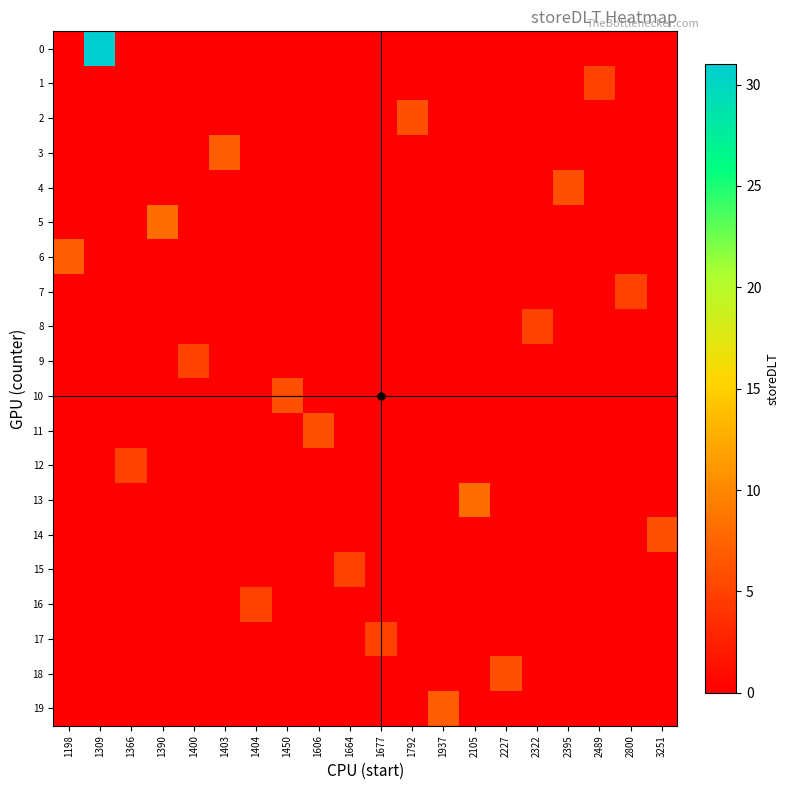

Reading left to right, extract all data points from this chart.

0: 1198=0	1309=31	1366=0	1390=0	1400=0	1403=0	1404=0	1450=0	1606=0	1664=0	1677=0	1792=0	1937=0	2105=0	2227=0	2322=0	2395=0	2489=0	2800=0	3251=0
1: 1198=0	1309=0	1366=0	1390=0	1400=0	1403=0	1404=0	1450=0	1606=0	1664=0	1677=0	1792=0	1937=0	2105=0	2227=0	2322=0	2395=0	2489=5	2800=0	3251=0
2: 1198=0	1309=0	1366=0	1390=0	1400=0	1403=0	1404=0	1450=0	1606=0	1664=0	1677=0	1792=6	1937=0	2105=0	2227=0	2322=0	2395=0	2489=0	2800=0	3251=0
3: 1198=0	1309=0	1366=0	1390=0	1400=0	1403=7	1404=0	1450=0	1606=0	1664=0	1677=0	1792=0	1937=0	2105=0	2227=0	2322=0	2395=0	2489=0	2800=0	3251=0
4: 1198=0	1309=0	1366=0	1390=0	1400=0	1403=0	1404=0	1450=0	1606=0	1664=0	1677=0	1792=0	1937=0	2105=0	2227=0	2322=0	2395=6	2489=0	2800=0	3251=0
5: 1198=0	1309=0	1366=0	1390=8	1400=0	1403=0	1404=0	1450=0	1606=0	1664=0	1677=0	1792=0	1937=0	2105=0	2227=0	2322=0	2395=0	2489=0	2800=0	3251=0
6: 1198=7	1309=0	1366=0	1390=0	1400=0	1403=0	1404=0	1450=0	1606=0	1664=0	1677=0	1792=0	1937=0	2105=0	2227=0	2322=0	2395=0	2489=0	2800=0	3251=0
7: 1198=0	1309=0	1366=0	1390=0	1400=0	1403=0	1404=0	1450=0	1606=0	1664=0	1677=0	1792=0	1937=0	2105=0	2227=0	2322=0	2395=0	2489=0	2800=5	3251=0
8: 1198=0	1309=0	1366=0	1390=0	1400=0	1403=0	1404=0	1450=0	1606=0	1664=0	1677=0	1792=0	1937=0	2105=0	2227=0	2322=5	2395=0	2489=0	2800=0	3251=0
9: 1198=0	1309=0	1366=0	1390=0	1400=5	1403=0	1404=0	1450=0	1606=0	1664=0	1677=0	1792=0	1937=0	2105=0	2227=0	2322=0	2395=0	2489=0	2800=0	3251=0
10: 1198=0	1309=0	1366=0	1390=0	1400=0	1403=0	1404=0	1450=6	1606=0	1664=0	1677=0	1792=0	1937=0	2105=0	2227=0	2322=0	2395=0	2489=0	2800=0	3251=0
11: 1198=0	1309=0	1366=0	1390=0	1400=0	1403=0	1404=0	1450=0	1606=6	1664=0	1677=0	1792=0	1937=0	2105=0	2227=0	2322=0	2395=0	2489=0	2800=0	3251=0
12: 1198=0	1309=0	1366=5	1390=0	1400=0	1403=0	1404=0	1450=0	1606=0	1664=0	1677=0	1792=0	1937=0	2105=0	2227=0	2322=0	2395=0	2489=0	2800=0	3251=0
13: 1198=0	1309=0	1366=0	1390=0	1400=0	1403=0	1404=0	1450=0	1606=0	1664=0	1677=0	1792=0	1937=0	2105=8	2227=0	2322=0	2395=0	2489=0	2800=0	3251=0
14: 1198=0	1309=0	1366=0	1390=0	1400=0	1403=0	1404=0	1450=0	1606=0	1664=0	1677=0	1792=0	1937=0	2105=0	2227=0	2322=0	2395=0	2489=0	2800=0	3251=6
15: 1198=0	1309=0	1366=0	1390=0	1400=0	1403=0	1404=0	1450=0	1606=0	1664=5	1677=0	1792=0	1937=0	2105=0	2227=0	2322=0	2395=0	2489=0	2800=0	3251=0
16: 1198=0	1309=0	1366=0	1390=0	1400=0	1403=0	1404=5	1450=0	1606=0	1664=0	1677=0	1792=0	1937=0	2105=0	2227=0	2322=0	2395=0	2489=0	2800=0	3251=0
17: 1198=0	1309=0	1366=0	1390=0	1400=0	1403=0	1404=0	1450=0	1606=0	1664=0	1677=5	1792=0	1937=0	2105=0	2227=0	2322=0	2395=0	2489=0	2800=0	3251=0
18: 1198=0	1309=0	1366=0	1390=0	1400=0	1403=0	1404=0	1450=0	1606=0	1664=0	1677=0	1792=0	1937=0	2105=0	2227=6	2322=0	2395=0	2489=0	2800=0	3251=0
19: 1198=0	1309=0	1366=0	1390=0	1400=0	1403=0	1404=0	1450=0	1606=0	1664=0	1677=0	1792=0	1937=7	2105=0	2227=0	2322=0	2395=0	2489=0	2800=0	3251=0